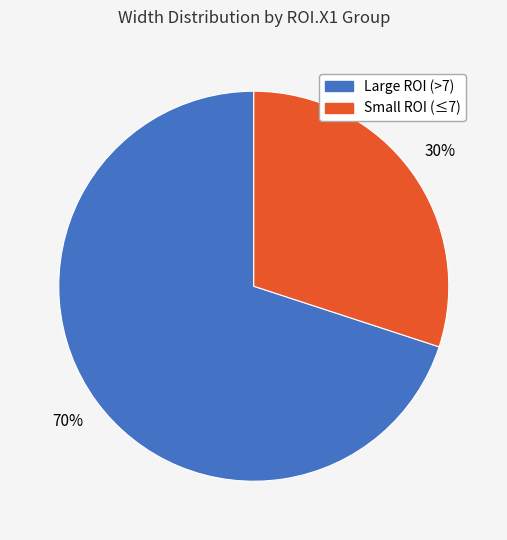

To the nearest percent, what is the difference between the largest and smallest slice percentages?

40%